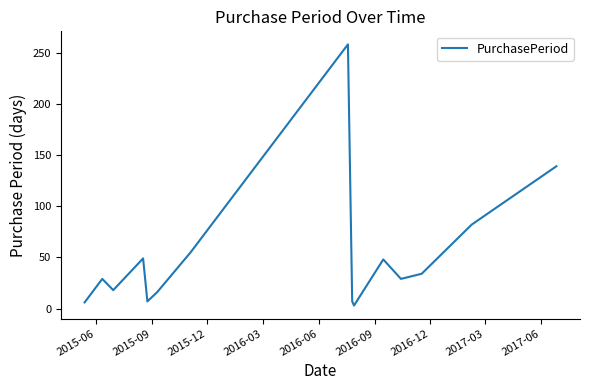

What is the difference between the maximum and minimum values?

255